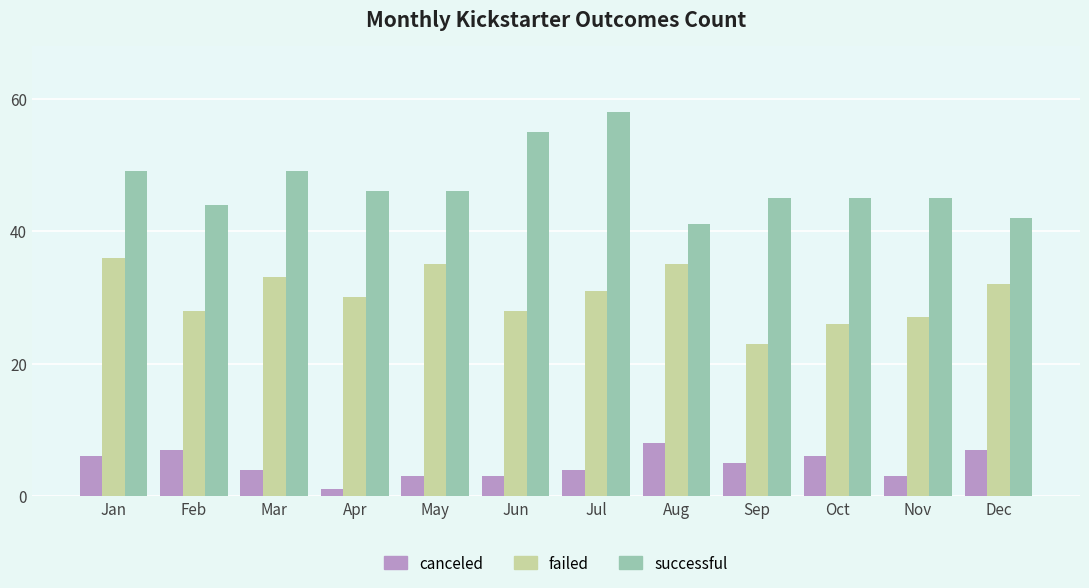

How many groups of bars are there?

12